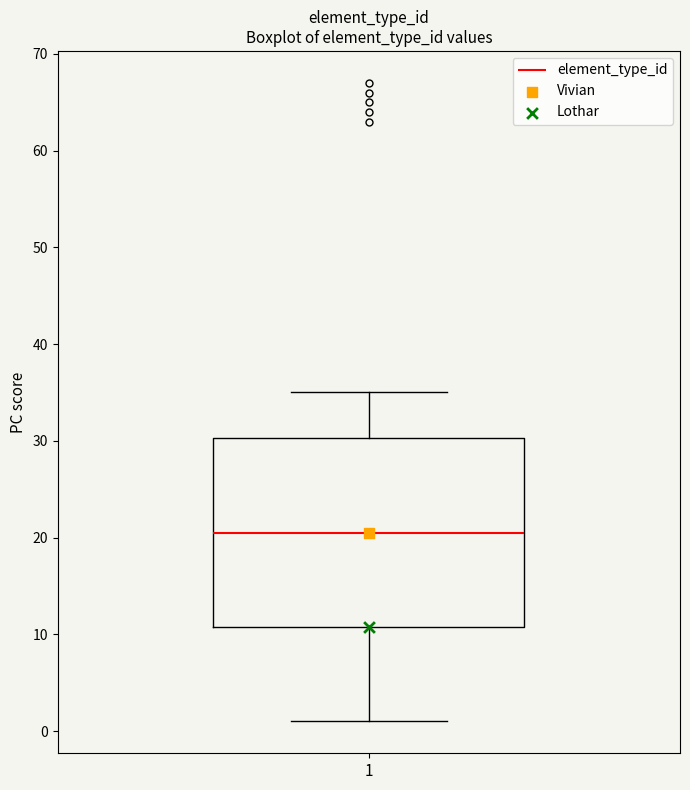

Read this box plot against the y-axis: the position of the median line, the range covered by the box, and the ends of both whiskers. The values are not printed on the chart, so give them approximately, as read against the axis.

median 21, box 11 to 30, whiskers 1 to 35